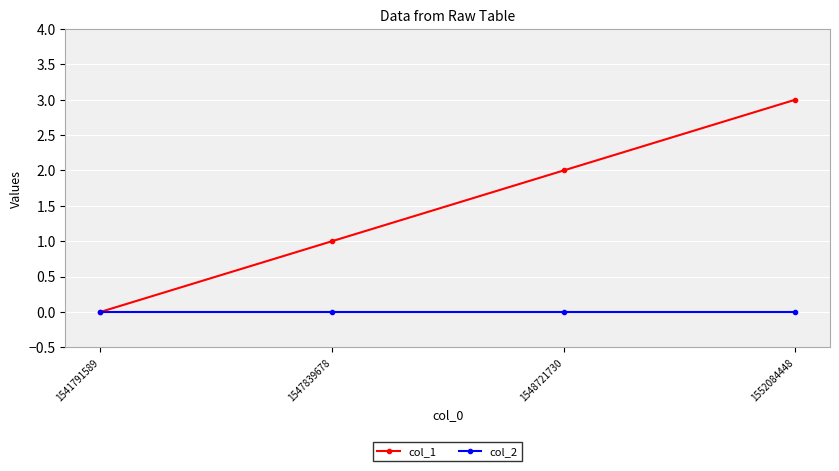

True or false: col_1 has a value of -1 at 1541791589.

False